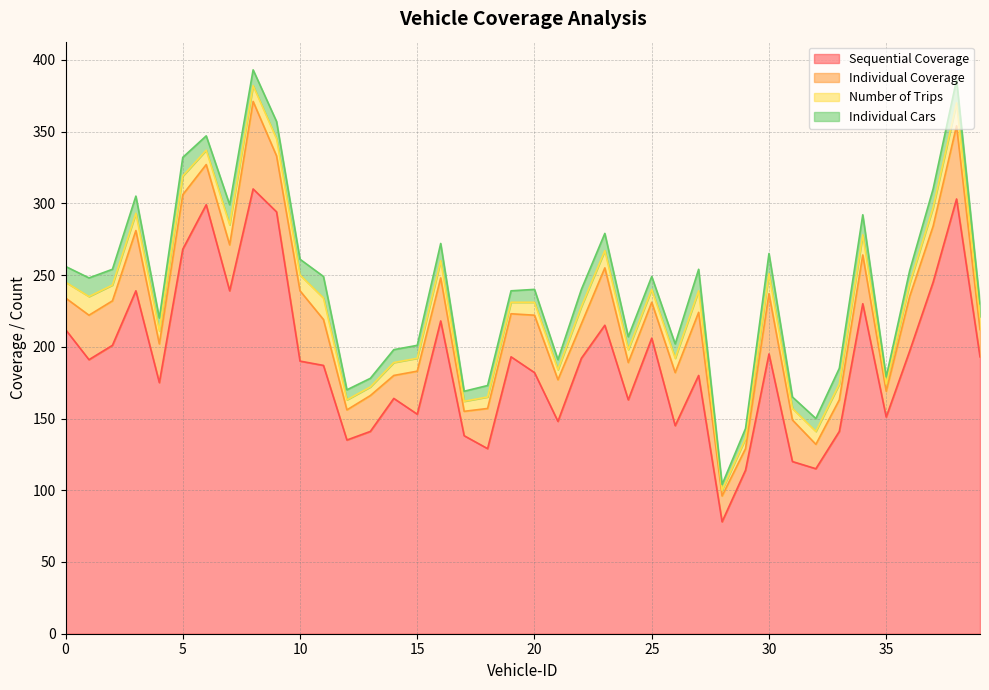

What is the difference between the highest and lowest values at 7?

225